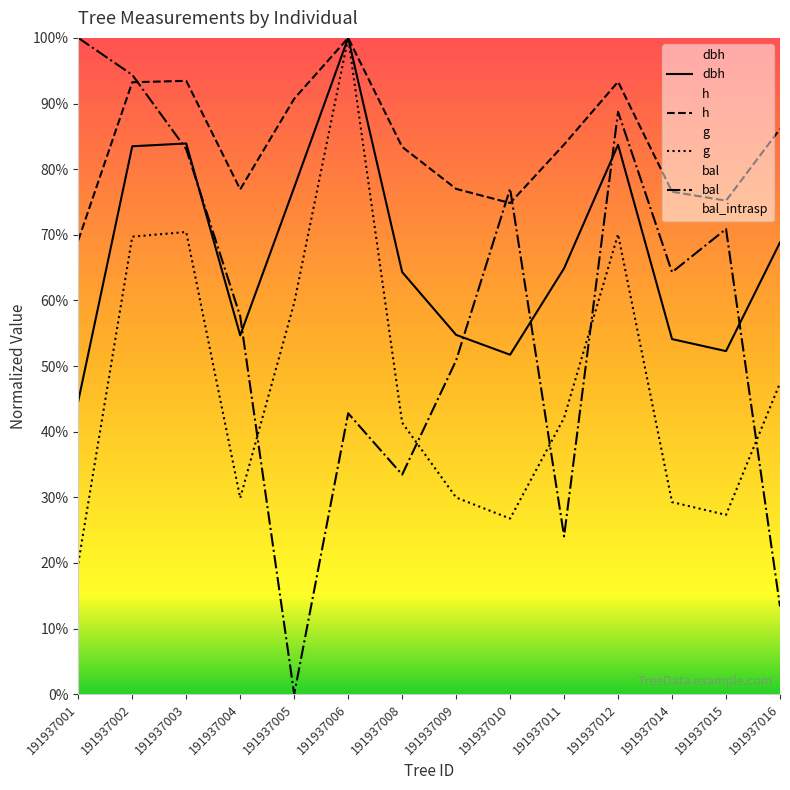

Does the chart have visible grid lines?

No